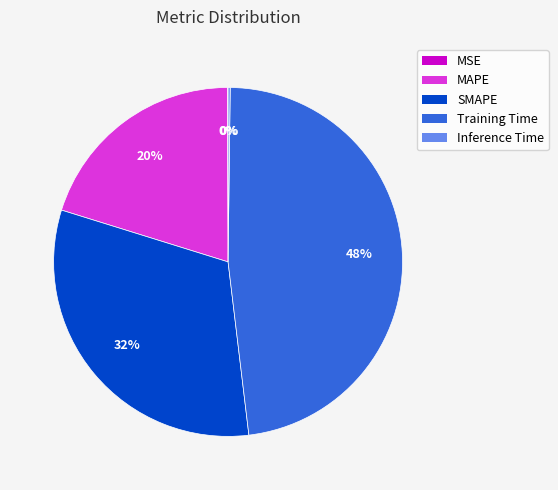

The Training Time slice represents 48% of the pie. True or false?

True